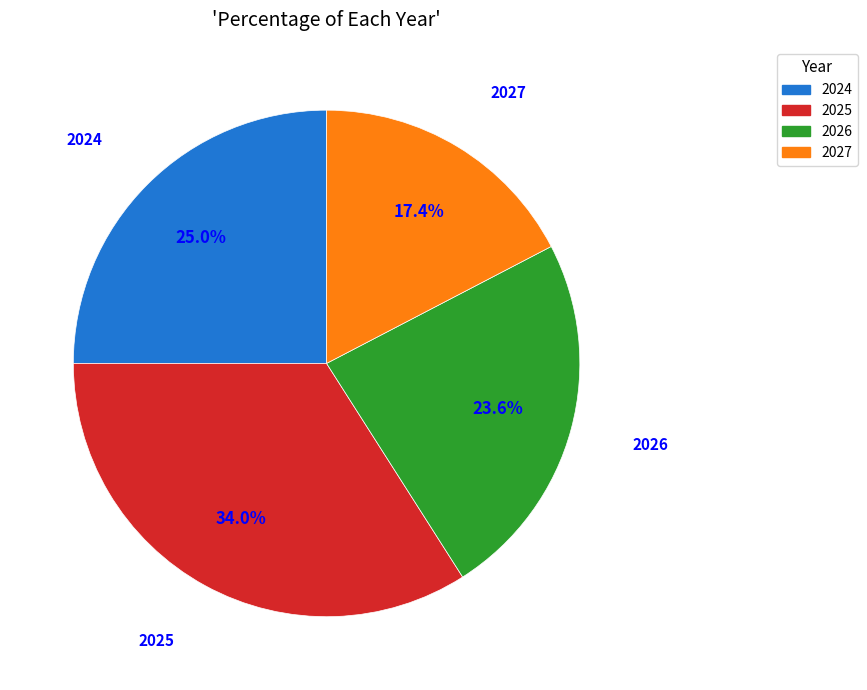

To the nearest percent, what percentage of the pie is 2024?

25%